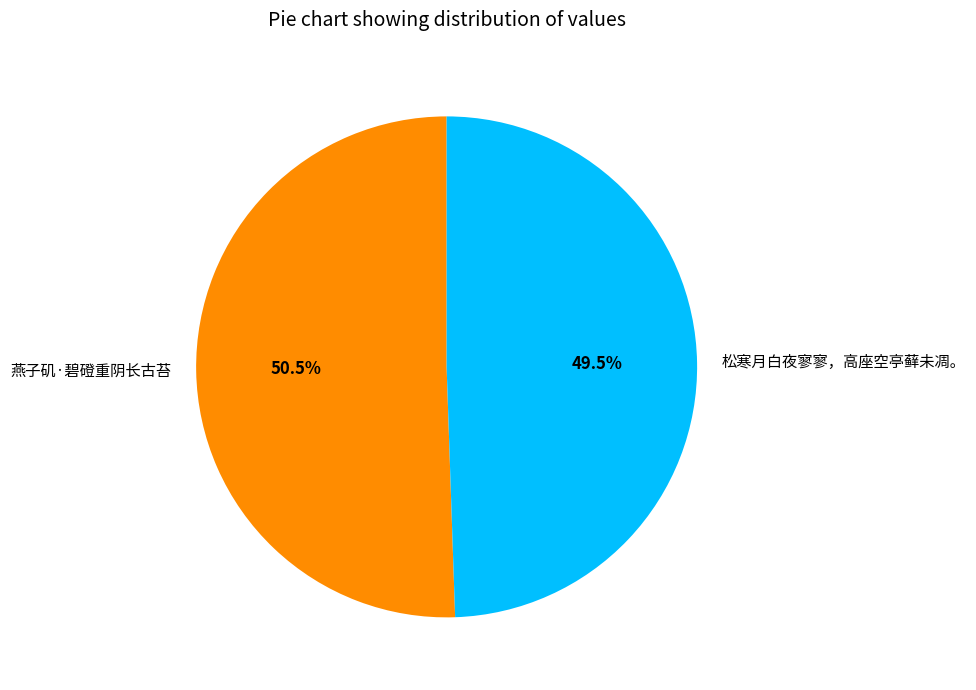

Which category has the biggest portion of the pie?

燕子矶·碧磴重阴长古苔